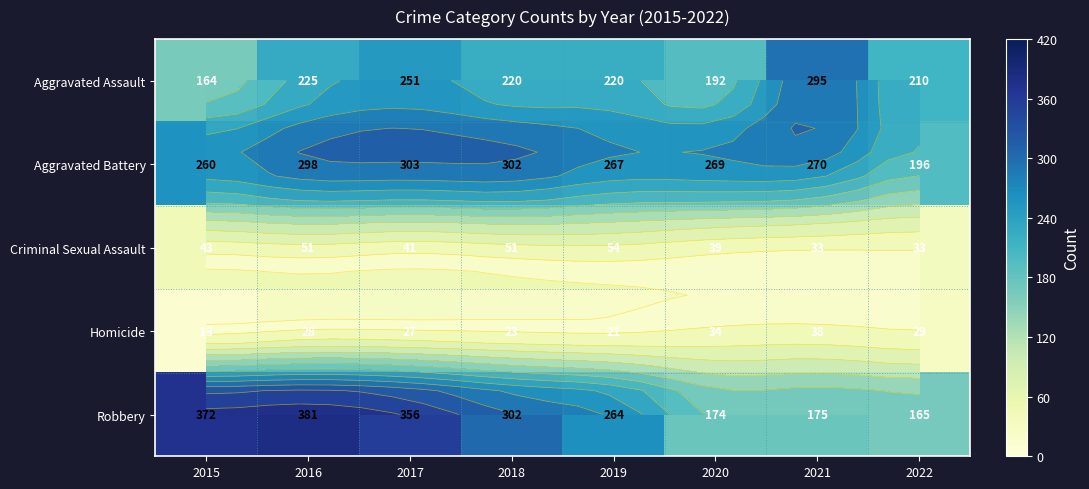

How many series are shown in this chart?

5